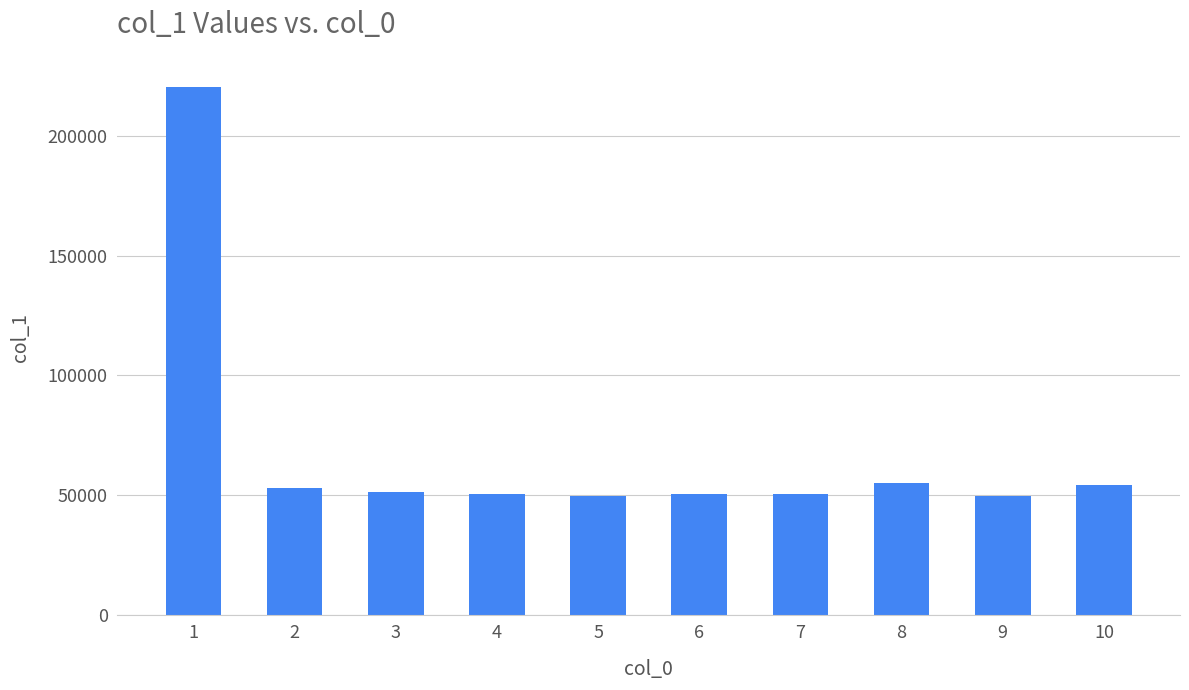

What is the change in value from 1 to 7?

-169903